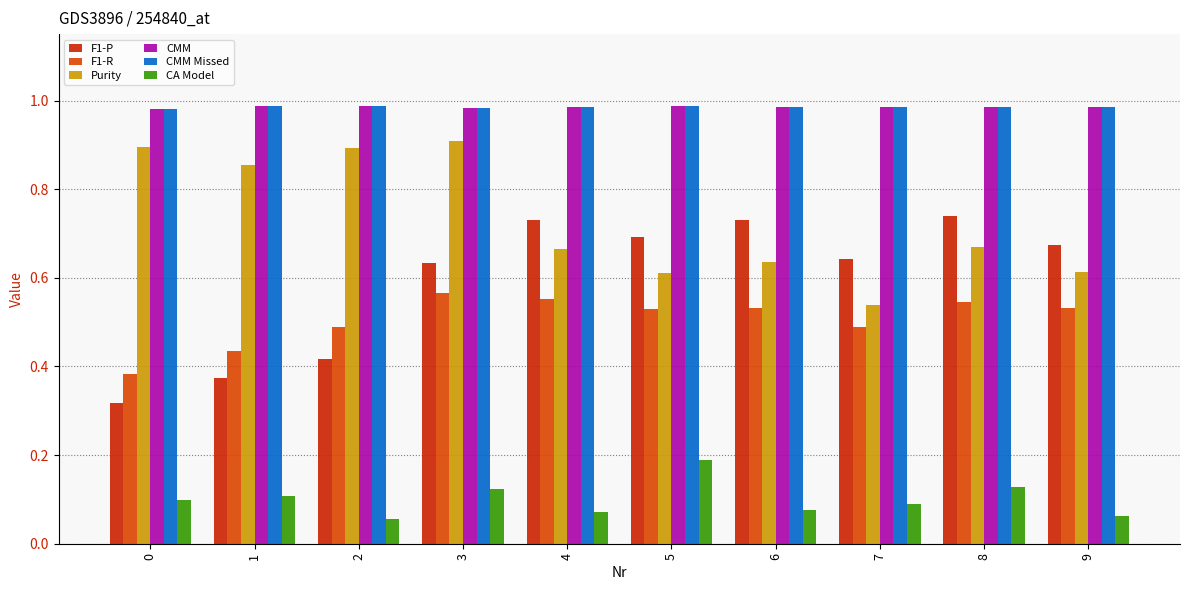

How many categories are shown in the chart?

10